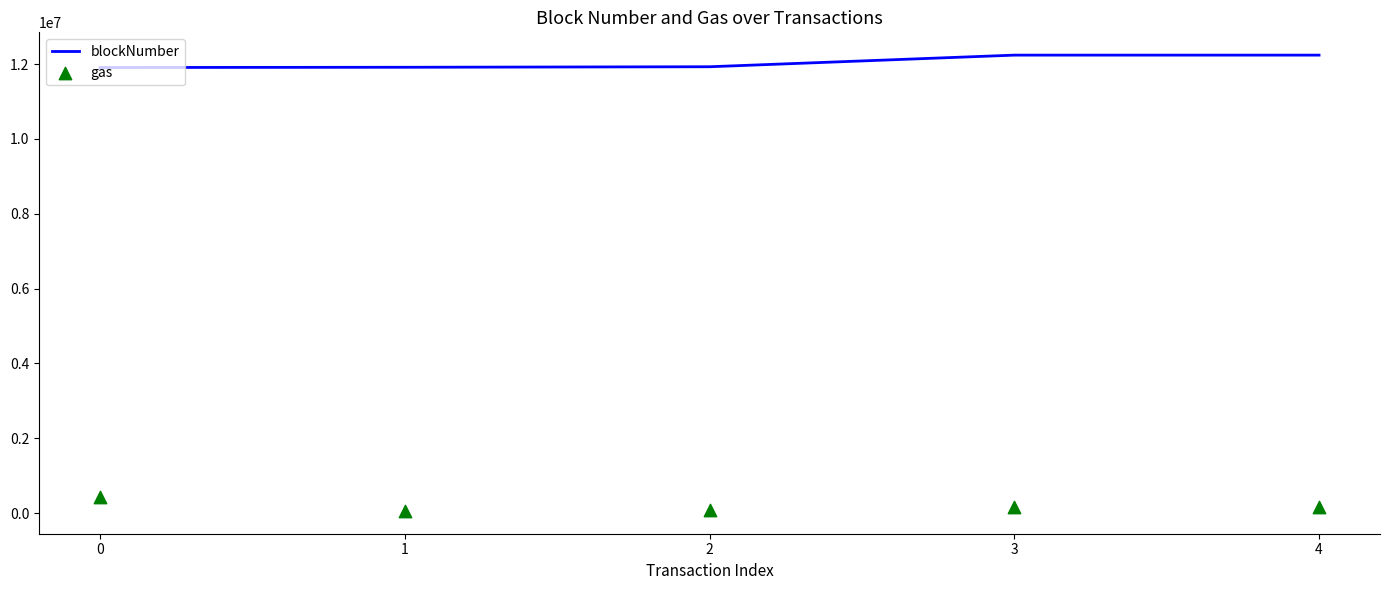

Is the value of blockNumber at 0 greater than the value of gas at 3?

Yes